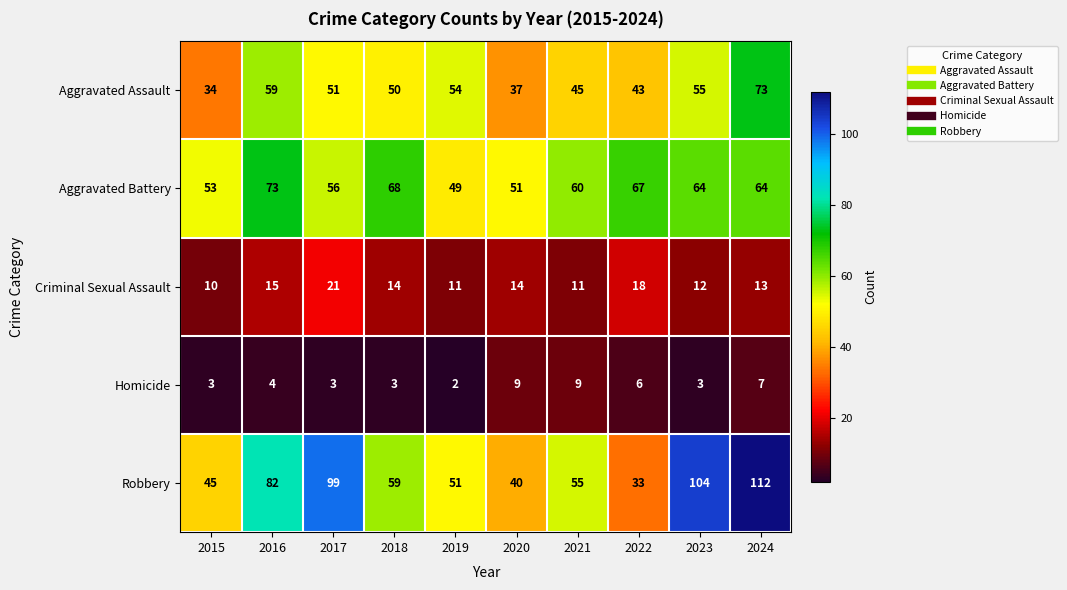

At which label is Aggravated Battery closest to 61?

2021